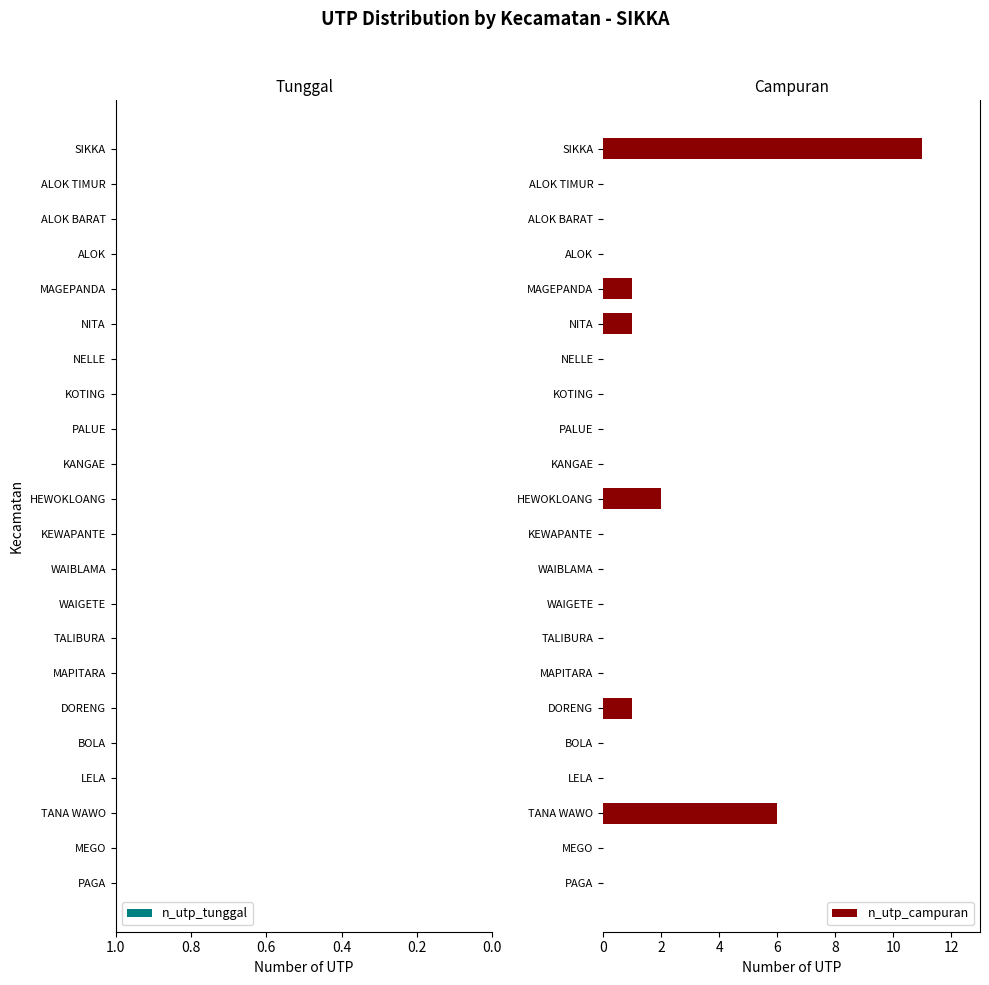

Is it true that the value at HEWOKLOANG is 2?

True